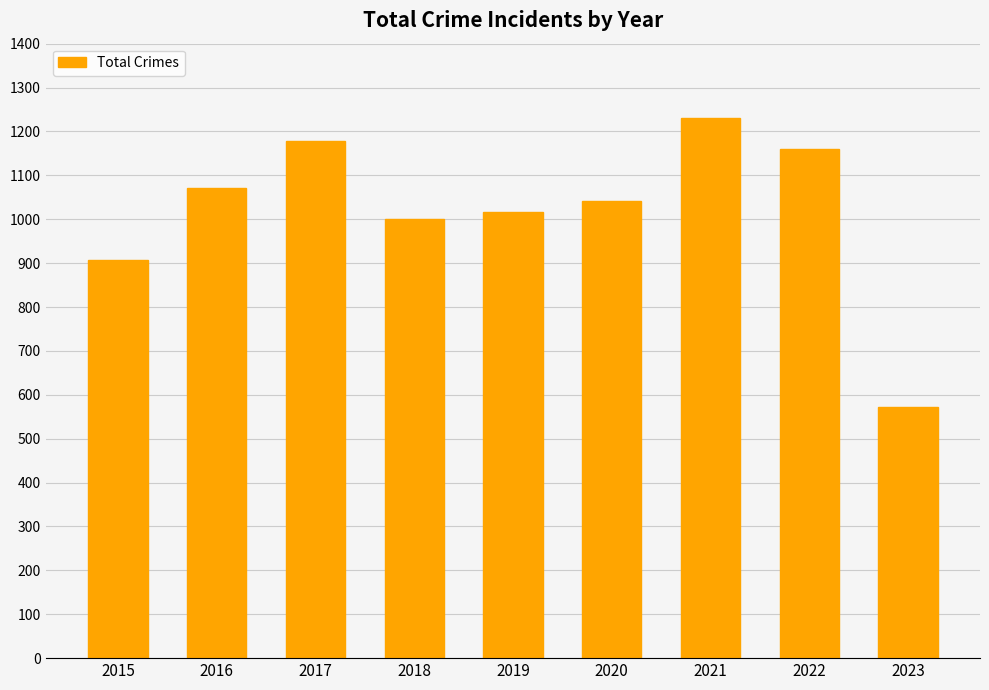

The chart shows a value of 1540 at 2019. True or false?

False